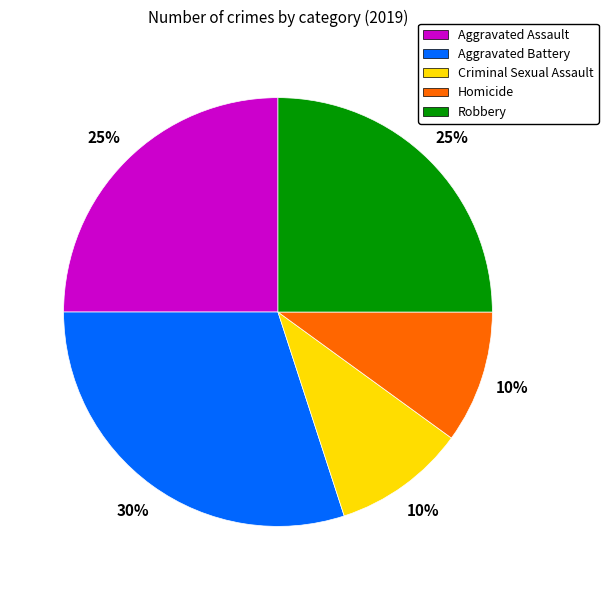

Which slice is the largest?

Aggravated Battery